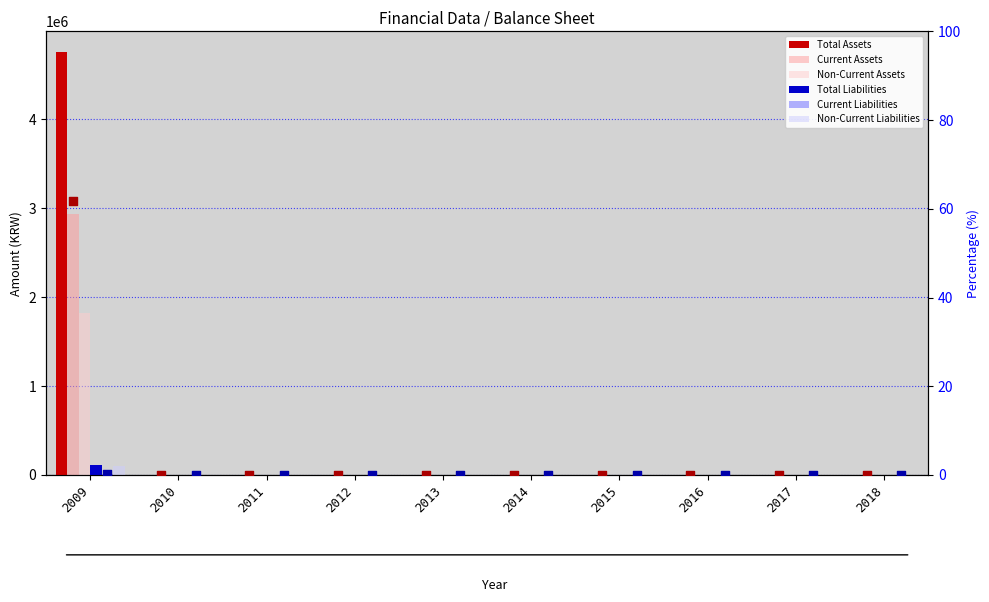

Is the value of Current Assets at 2016 greater than the value of Non-Current Assets at 2013?

No